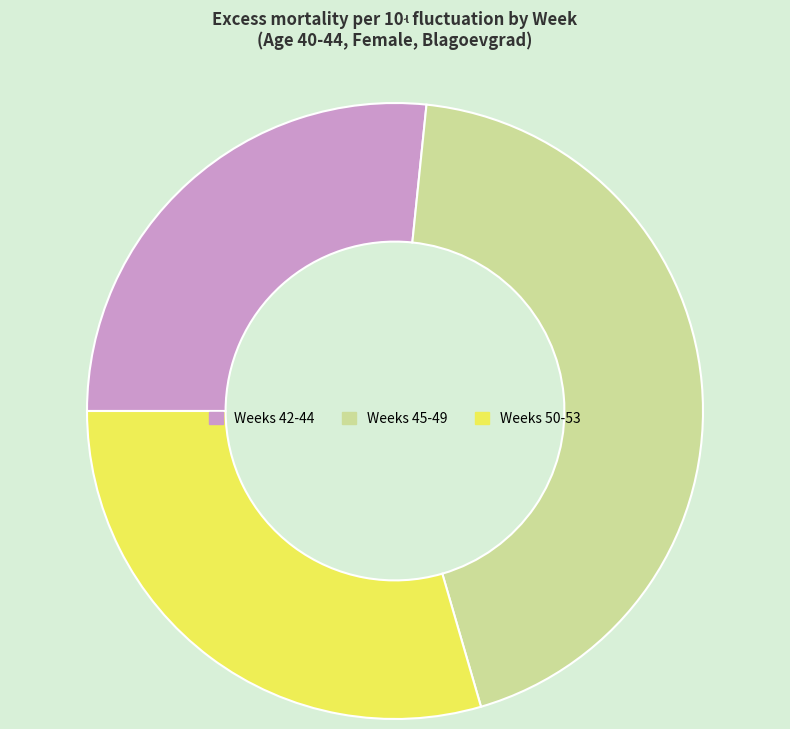

How many slices are in this pie chart?

3